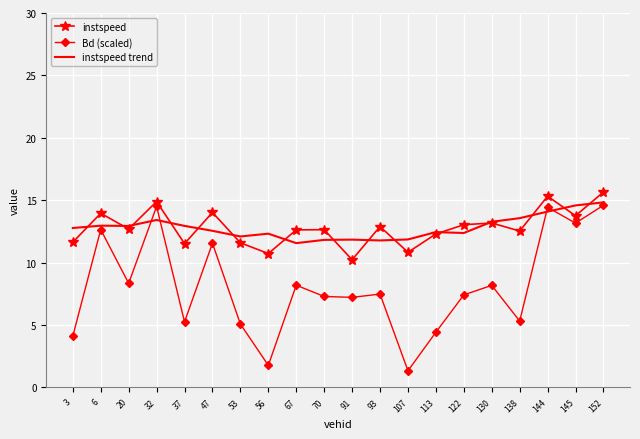

True or false: instspeed trend has a value of 12.4 at 122.

True